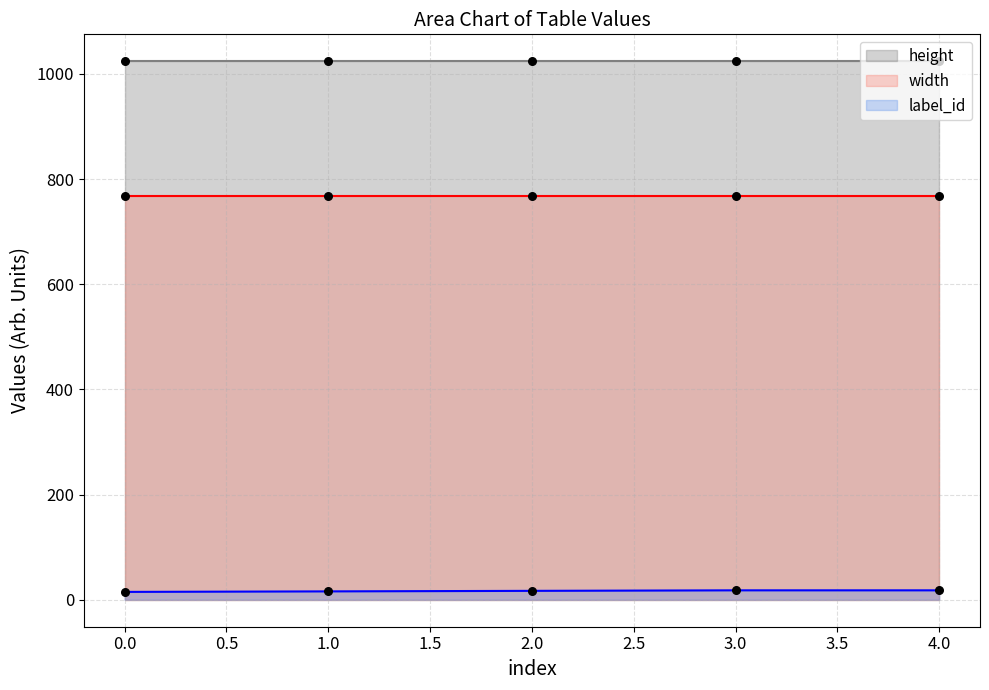

At which category is the sum across all series the highest?

3